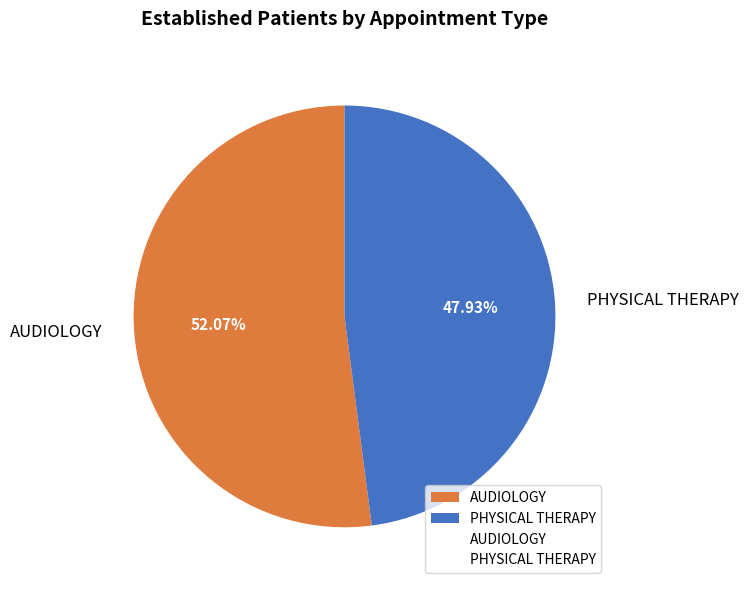

To the nearest percent, what is the combined percentage of AUDIOLOGY and PHYSICAL THERAPY?

100%